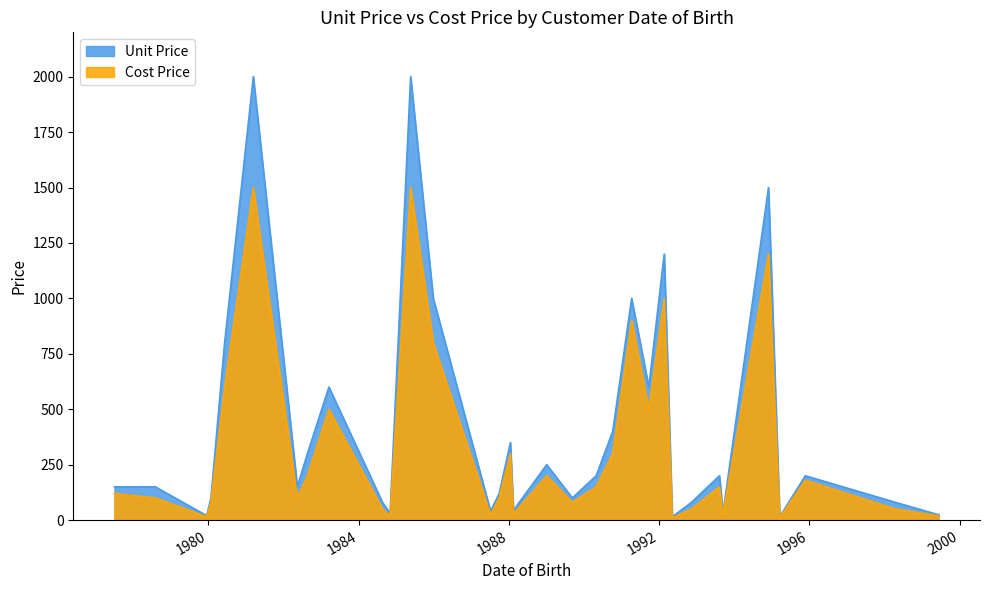

What is the minimum value for Cost Price?

10